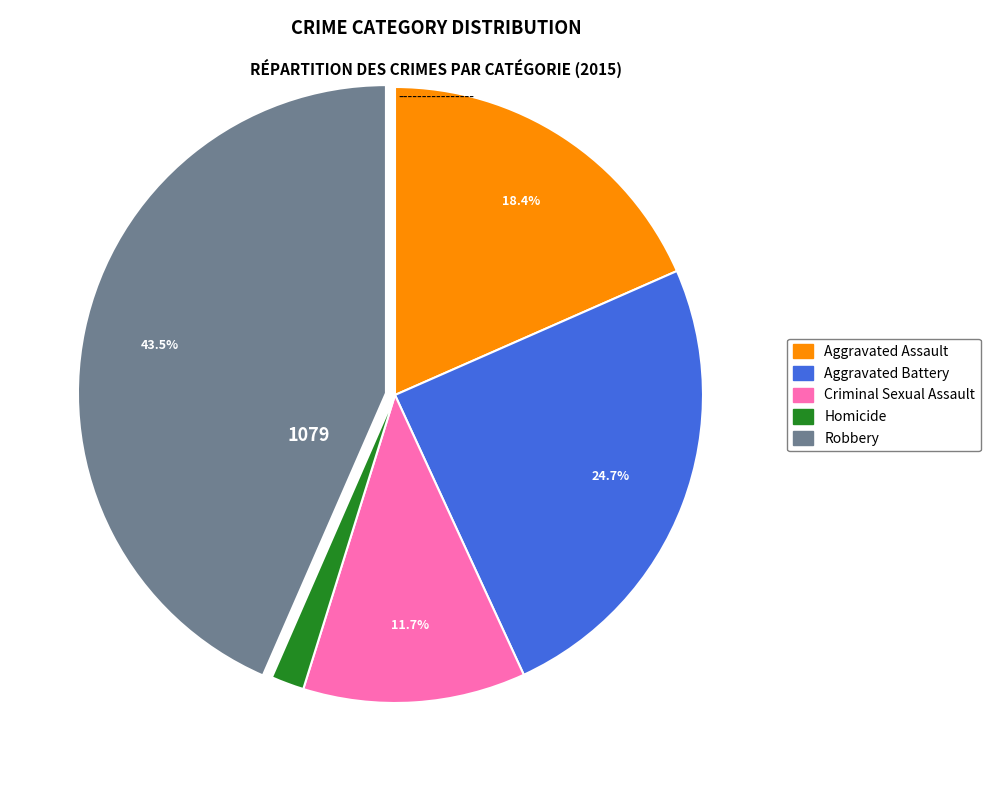

Does any single category account for the majority?

No